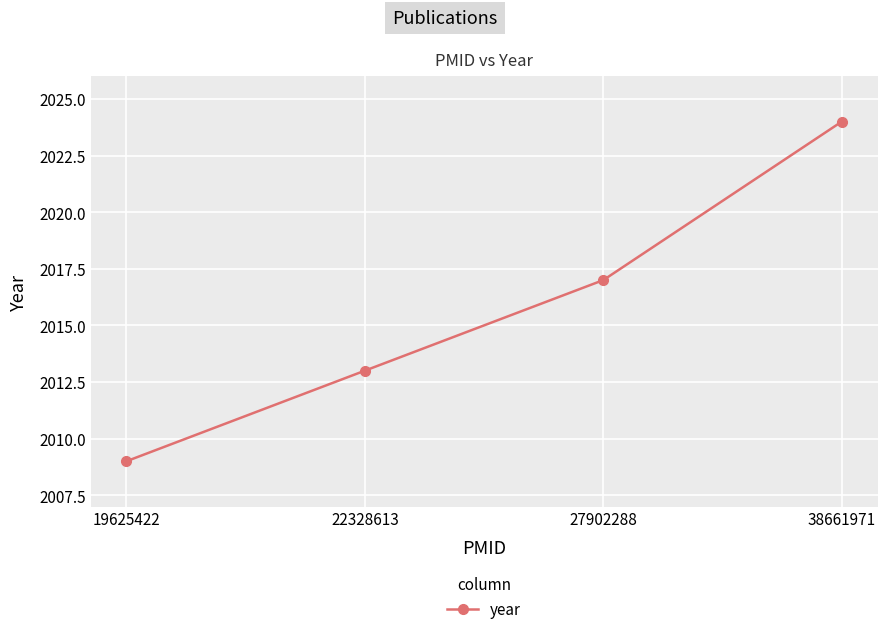

What is the change in value from 27902288 to 38661971?

+7